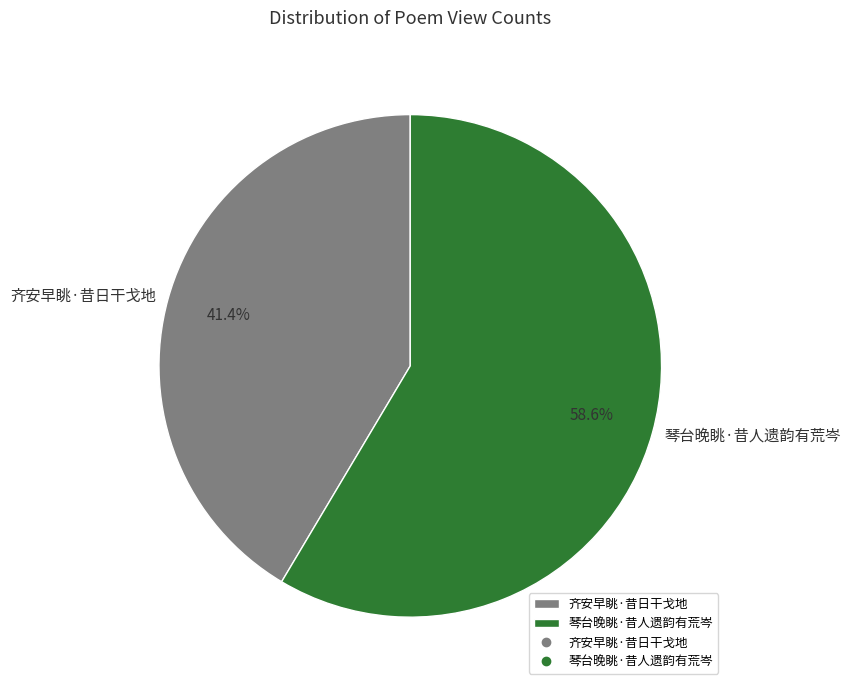

Which category accounts for the majority?

琴台晚眺·昔人遗韵有荒岑